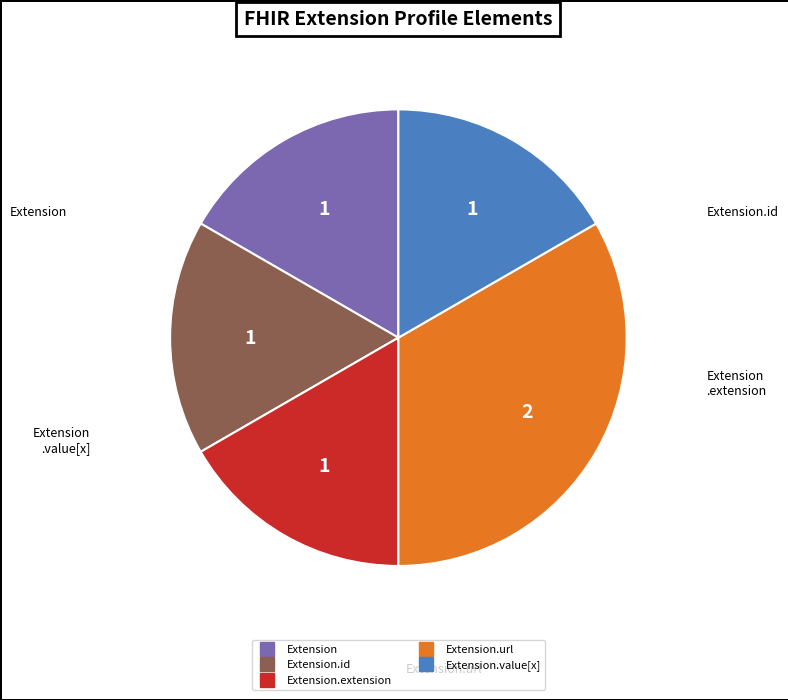

Is there a majority slice in this chart?

No